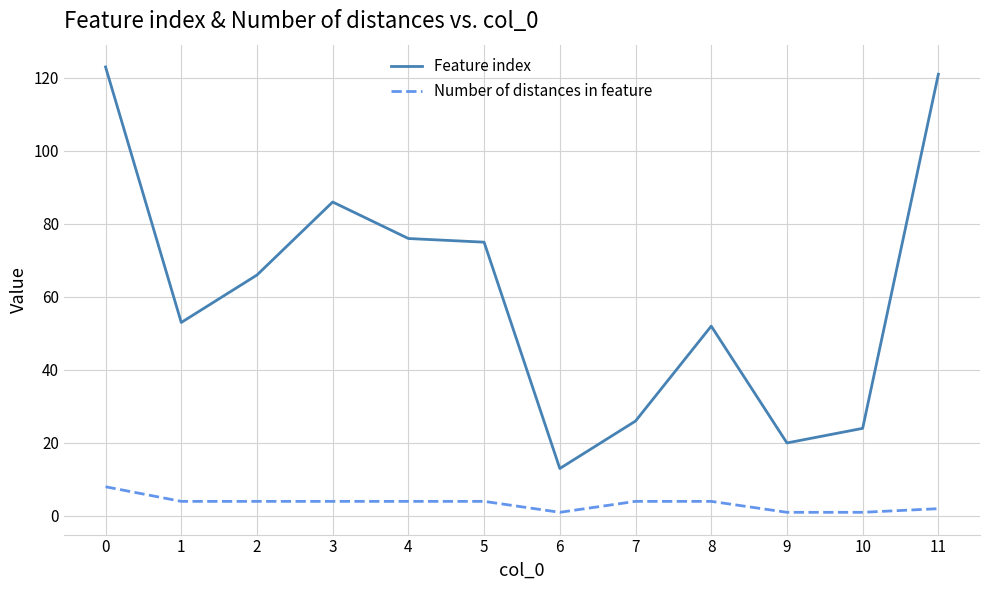

Reading right to left, transcribe all the data shown in this chart.

Feature index: 11=121	10=24	9=20	8=52	7=26	6=13	5=75	4=76	3=86	2=66	1=53	0=123
Number of distances in feature: 11=2	10=1	9=1	8=4	7=4	6=1	5=4	4=4	3=4	2=4	1=4	0=8